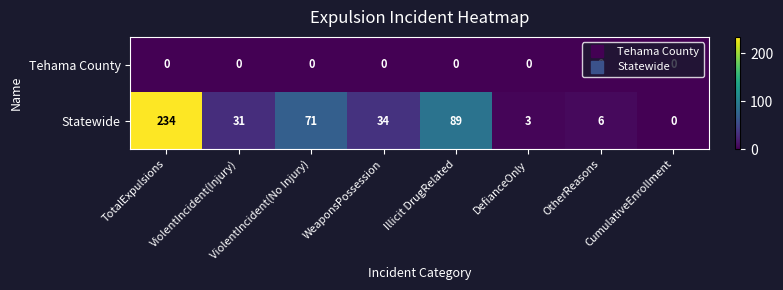

True or false: Statewide has a value of 89 at Illicit DrugRelated.

True